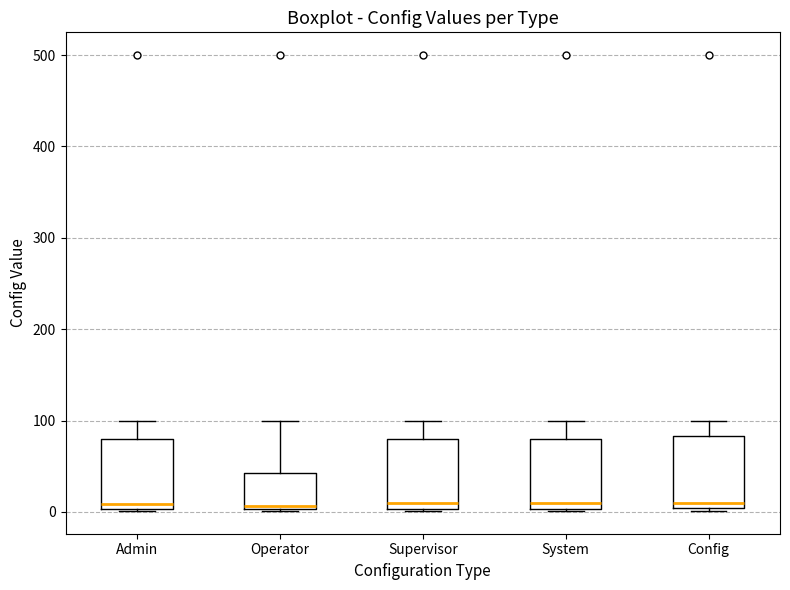

Where is the upper edge of the box for Config on the y-axis? The values are not printed on the chart, so give them approximately, as read against the axis.

80